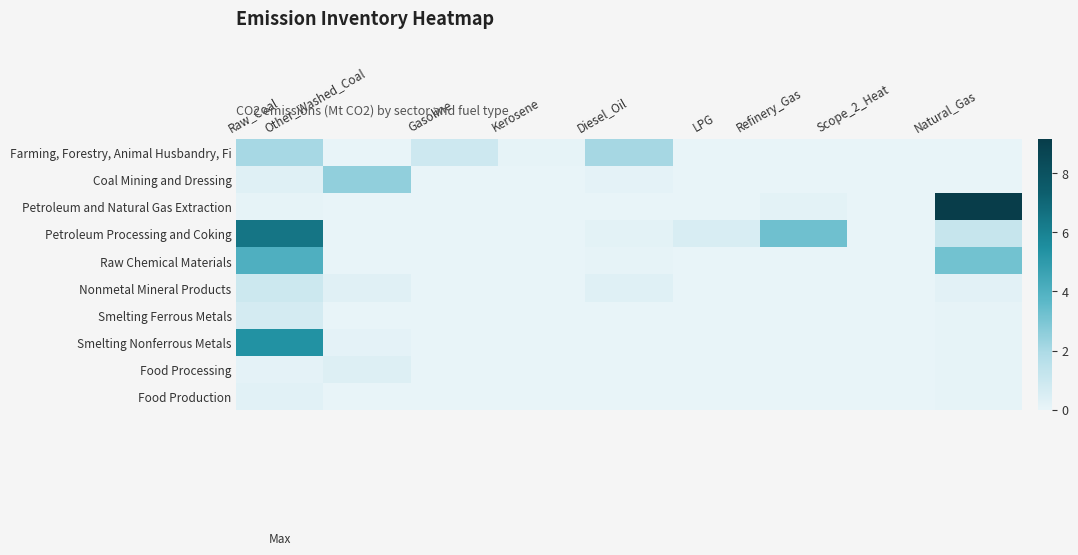

Rank the series by their maximum value, from highest to lowest.

Petroleum and Natural Gas Extraction, Petroleum Processing and Coking, Smelting Nonferrous Metals, Raw Chemical Materials, Coal Mining and Dressing, Farming, Forestry, Animal Husbandry, Fi, Nonmetal Mineral Products, Smelting Ferrous Metals, Food Processing, Food Production